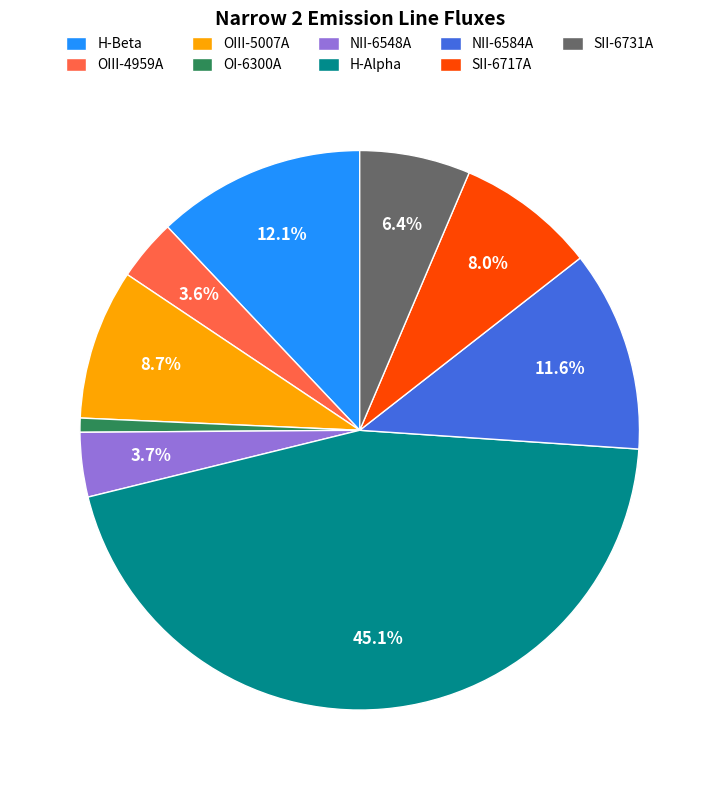

Which slice is the largest?

H-Alpha